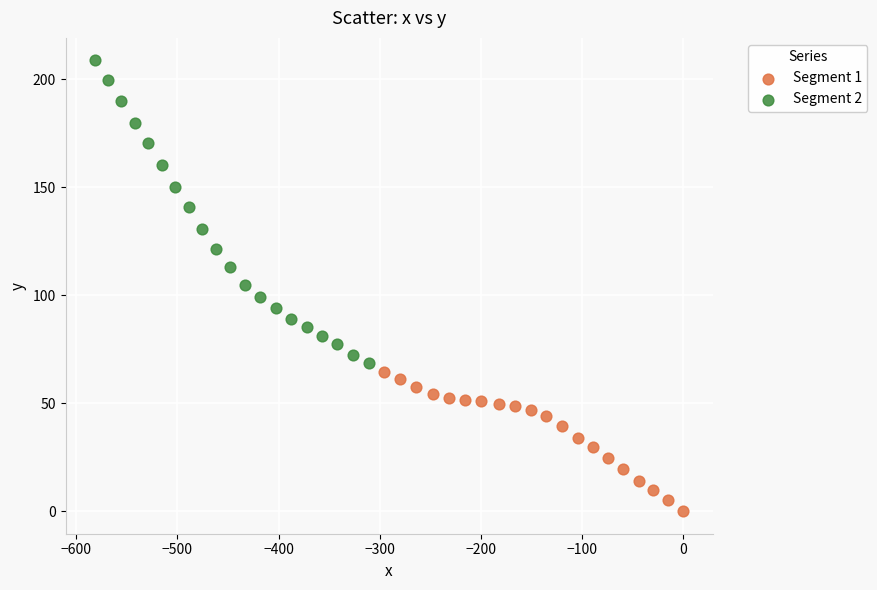

Which series reaches the maximum Y coordinate?

Segment 2